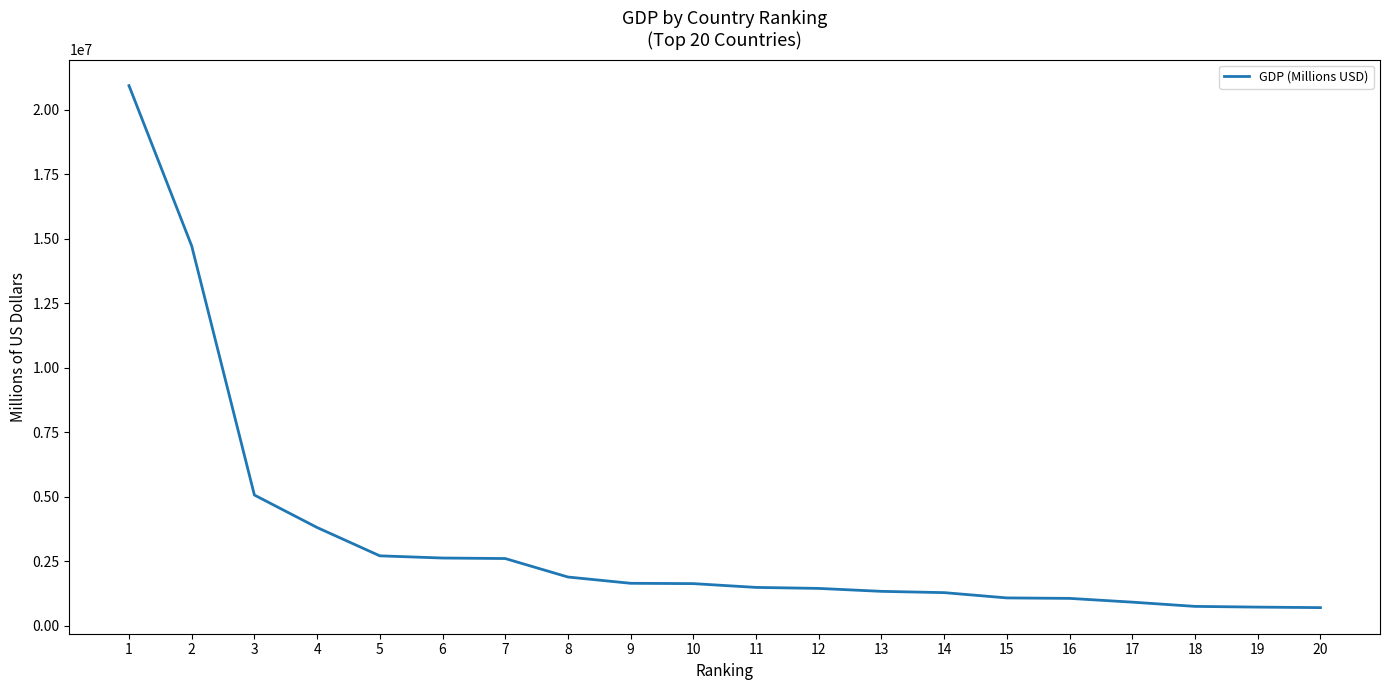

What is the average value?

3418986.1